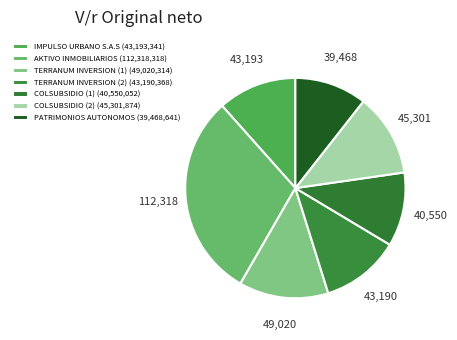

Count the number of slices in the pie.

7